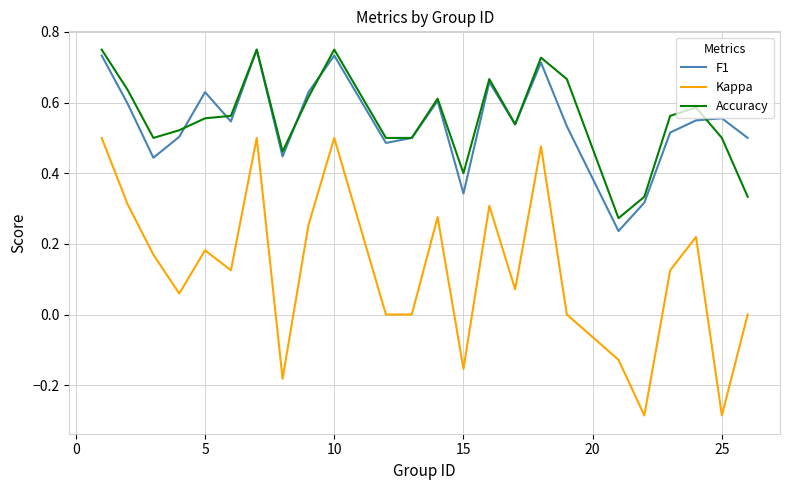

True or false: Kappa and F1 intersect in this chart.

False